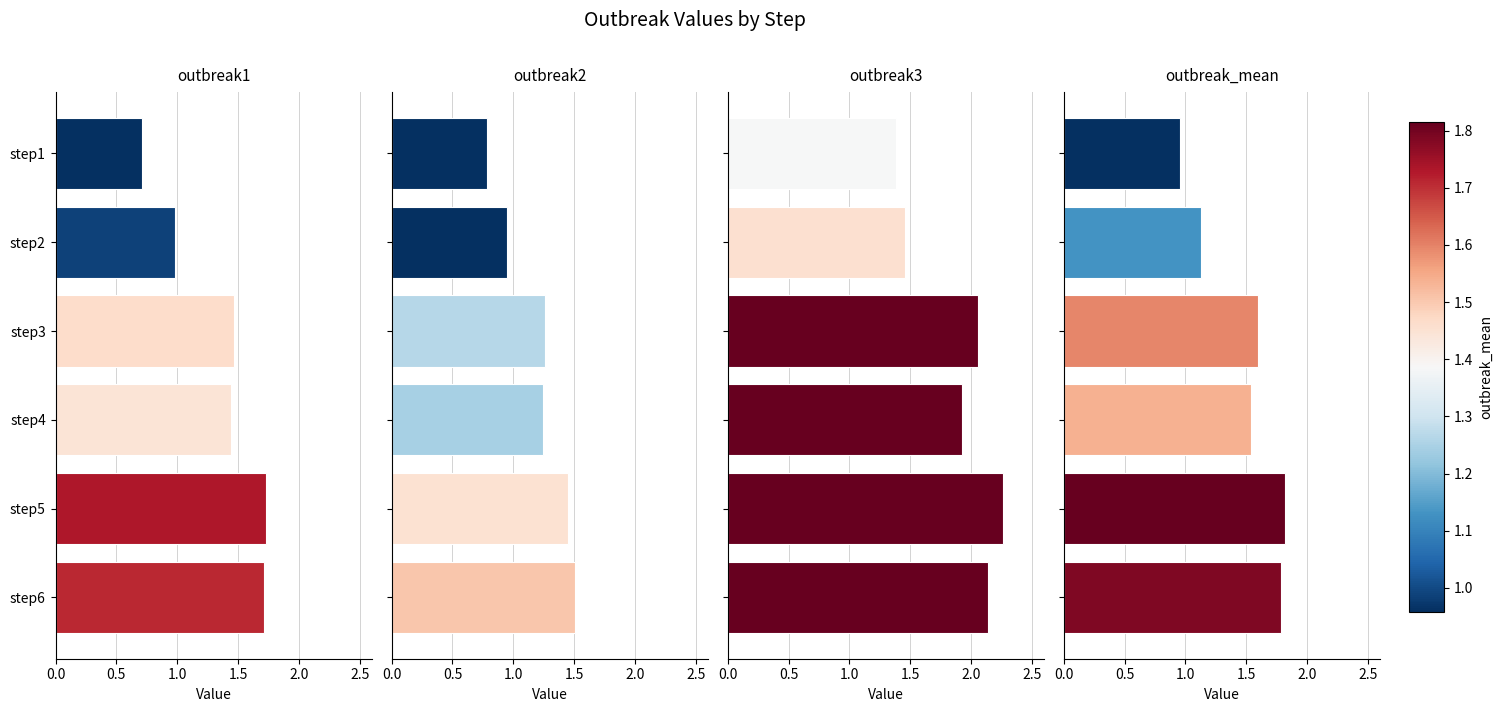

Which series has the largest range (max minus min)?

outbreak1